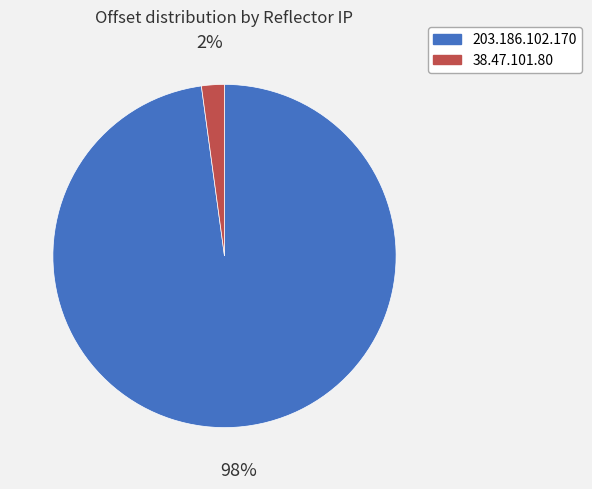

To the nearest percent, what is the average slice percentage?

50%